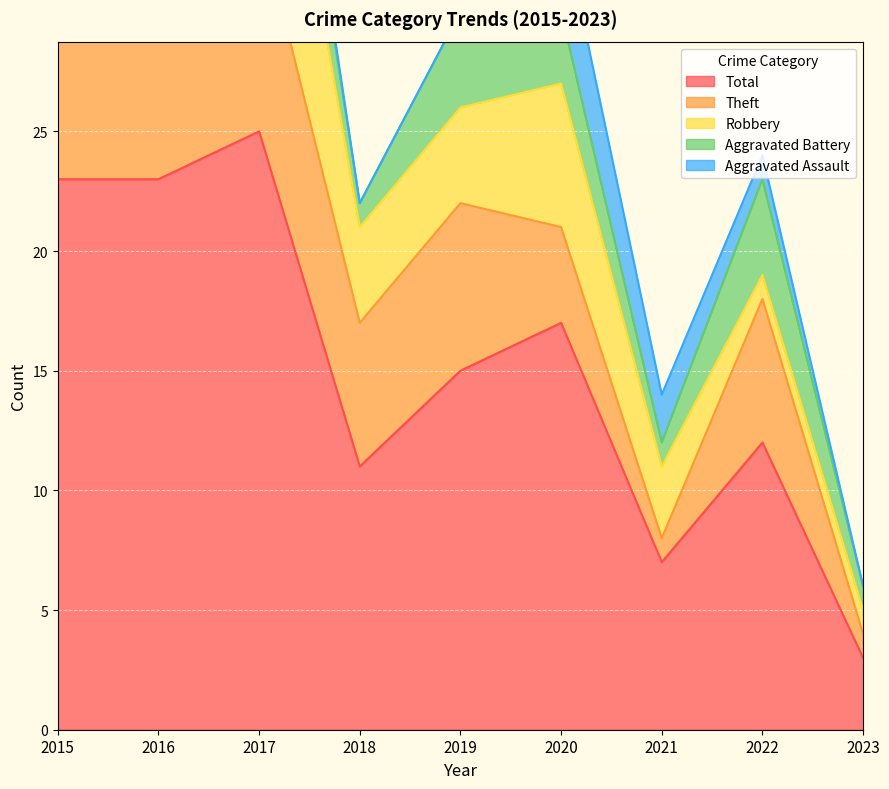

True or false: Aggravated Assault has more than 1 interior local peaks.

True